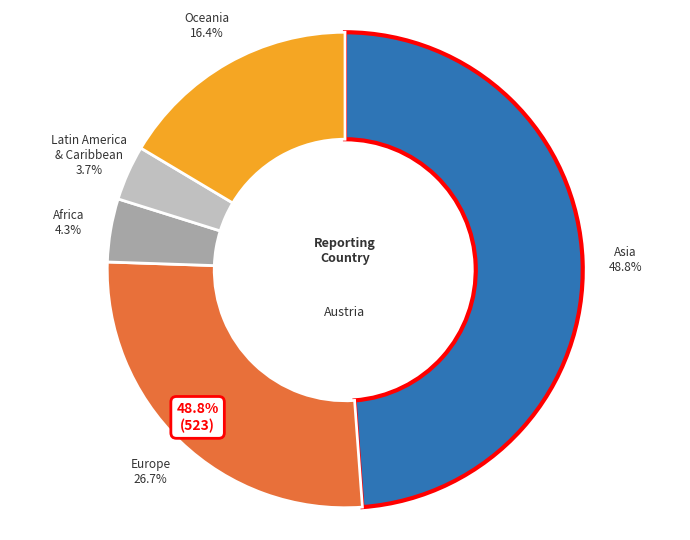

Count the number of slices in the pie.

5